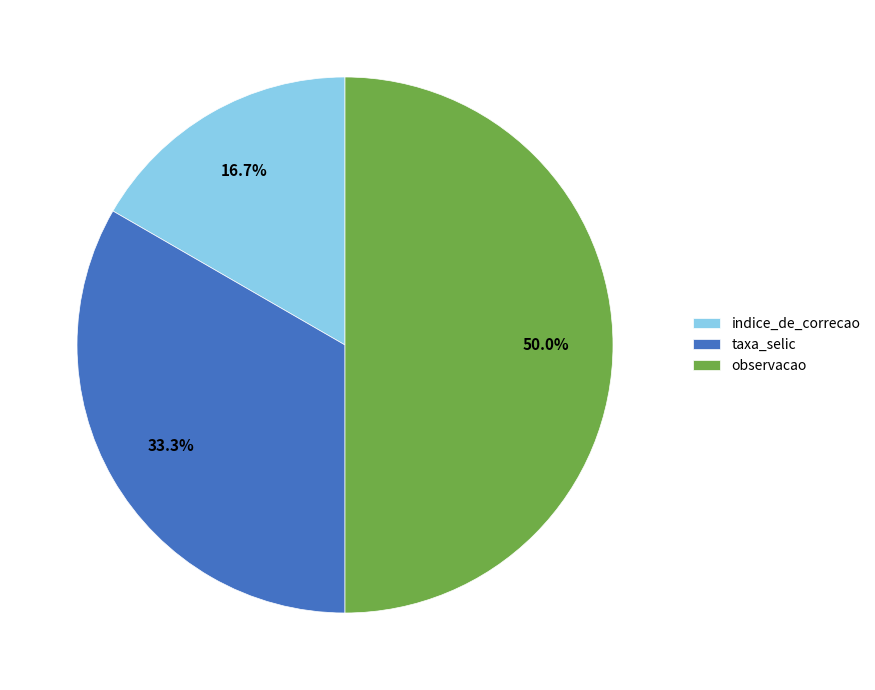

Which category has the smallest portion of the pie?

indice_de_correcao